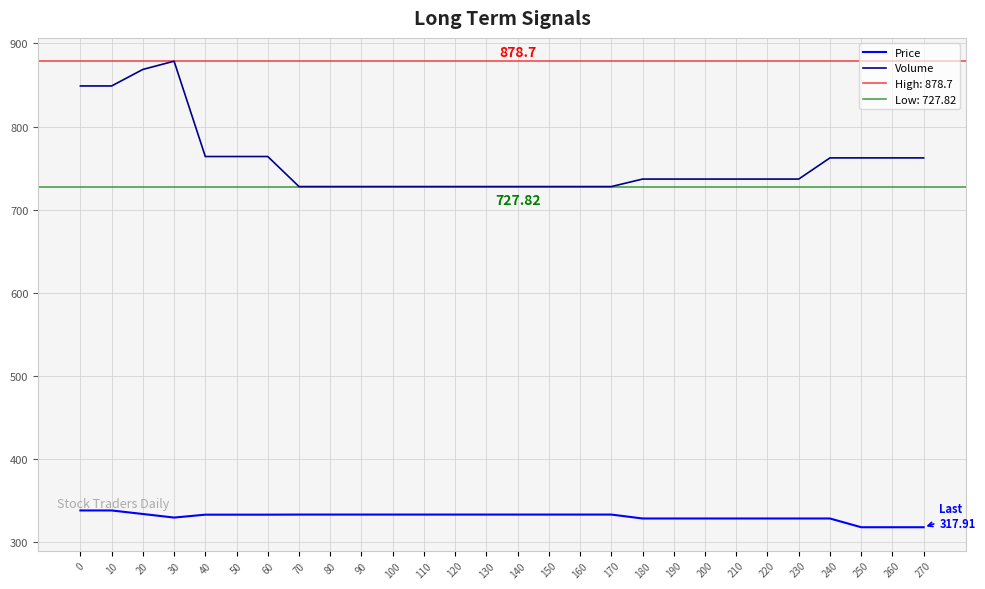

Reading left to right, extract all data points from this chart.

Price: 0=338.1	10=338.1	20=333.9	30=329.5	40=333.0	50=333.0	60=333.0	70=333.2	80=333.2	90=333.2	100=333.2	110=333.2	120=333.2	130=333.2	140=333.2	150=333.2	160=333.2	170=333.2	180=328.4	190=328.4	200=328.4	210=328.4	220=328.4	230=328.4	240=328.4	250=317.9	260=317.9	270=317.9
Volume: 0=848.9	10=848.9	20=868.8	30=878.7	40=764.0	50=764.0	60=764.0	70=727.8	80=727.8	90=727.8	100=727.8	110=727.8	120=727.8	130=727.8	140=727.8	150=727.8	160=727.8	170=727.8	180=736.9	190=736.9	200=736.9	210=736.9	220=736.9	230=736.9	240=762.3	250=762.3	260=762.3	270=762.3